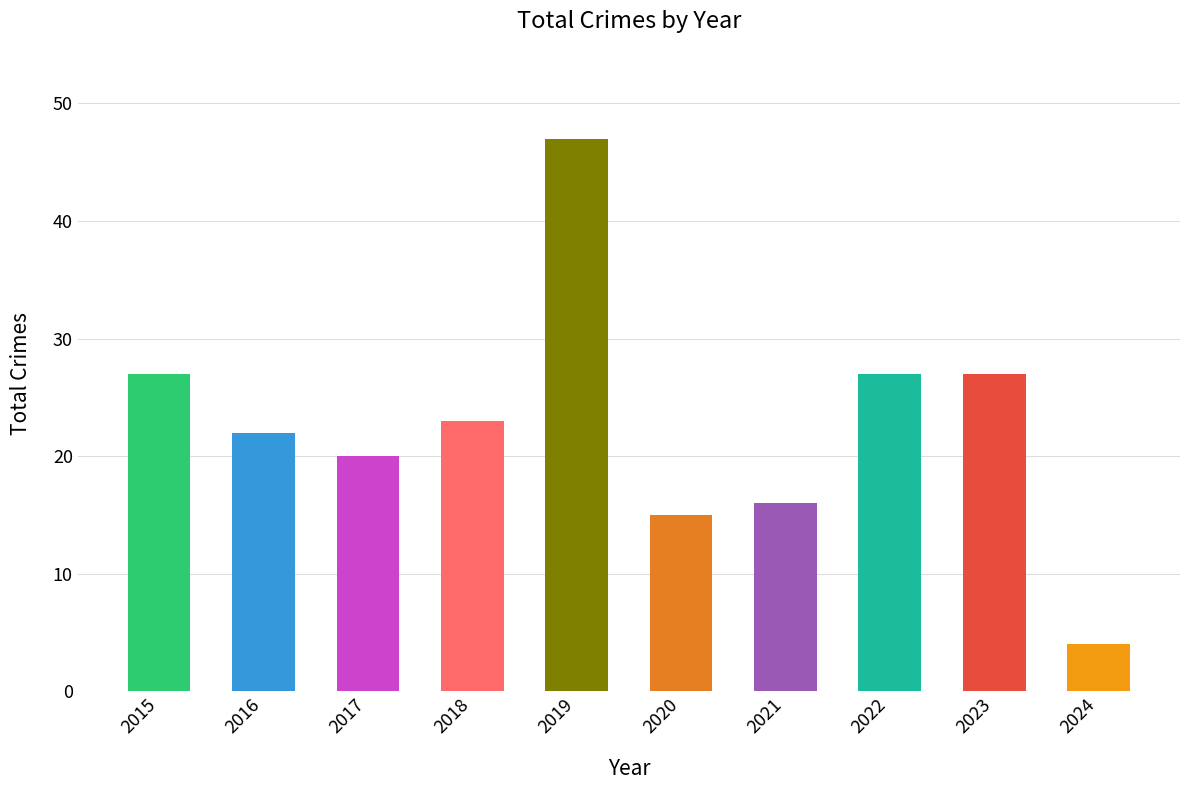

Which has a higher value, 2018 or 2015?

2015